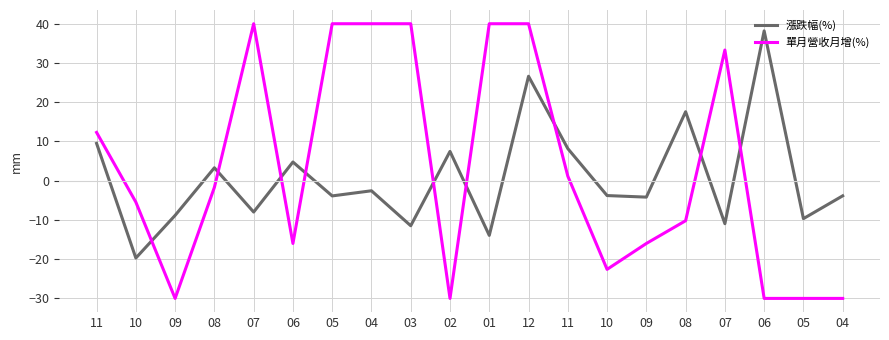

Does the chart have visible grid lines?

Yes